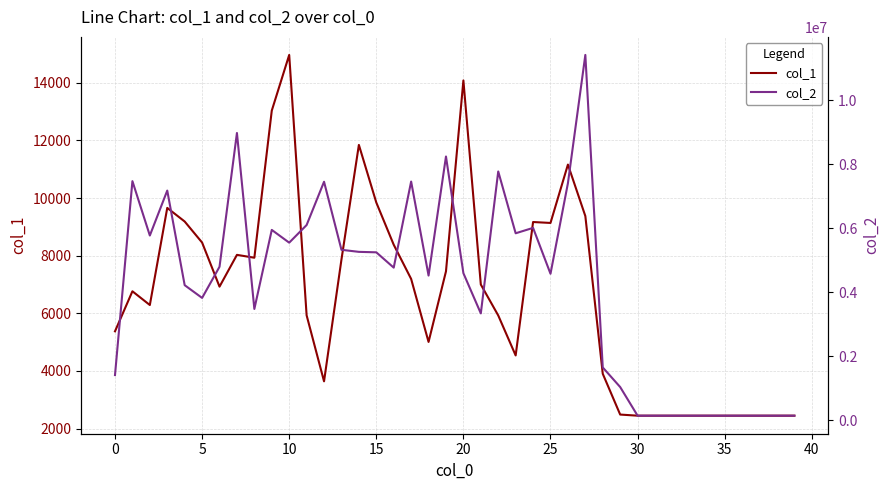

What is the minimum value for col_1?

2448